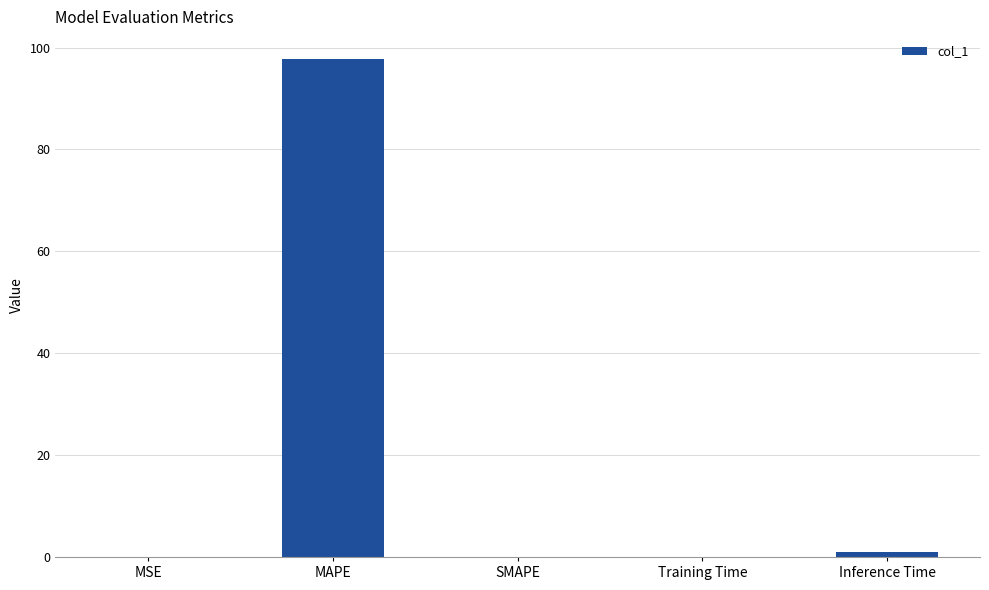

At which label is the value closest to 48?

Inference Time